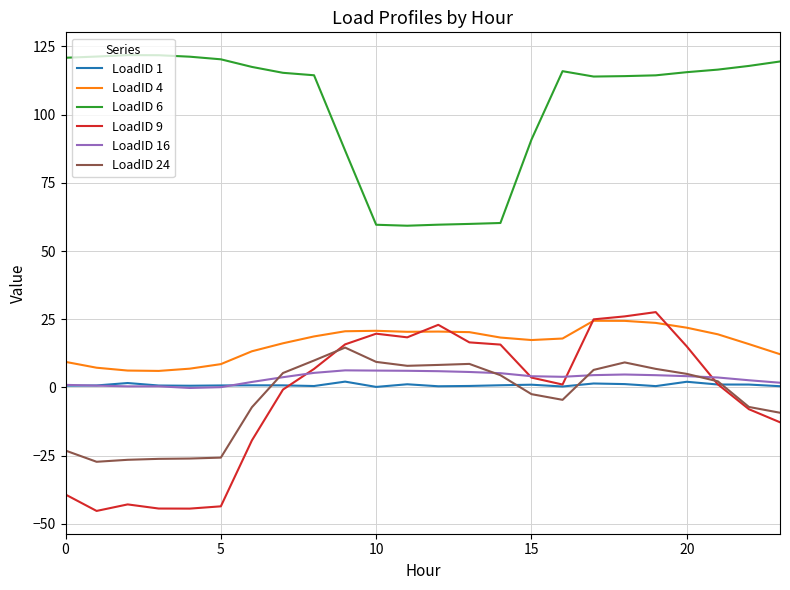

True or false: LoadID 16 has more than 0 interior local peaks.

True